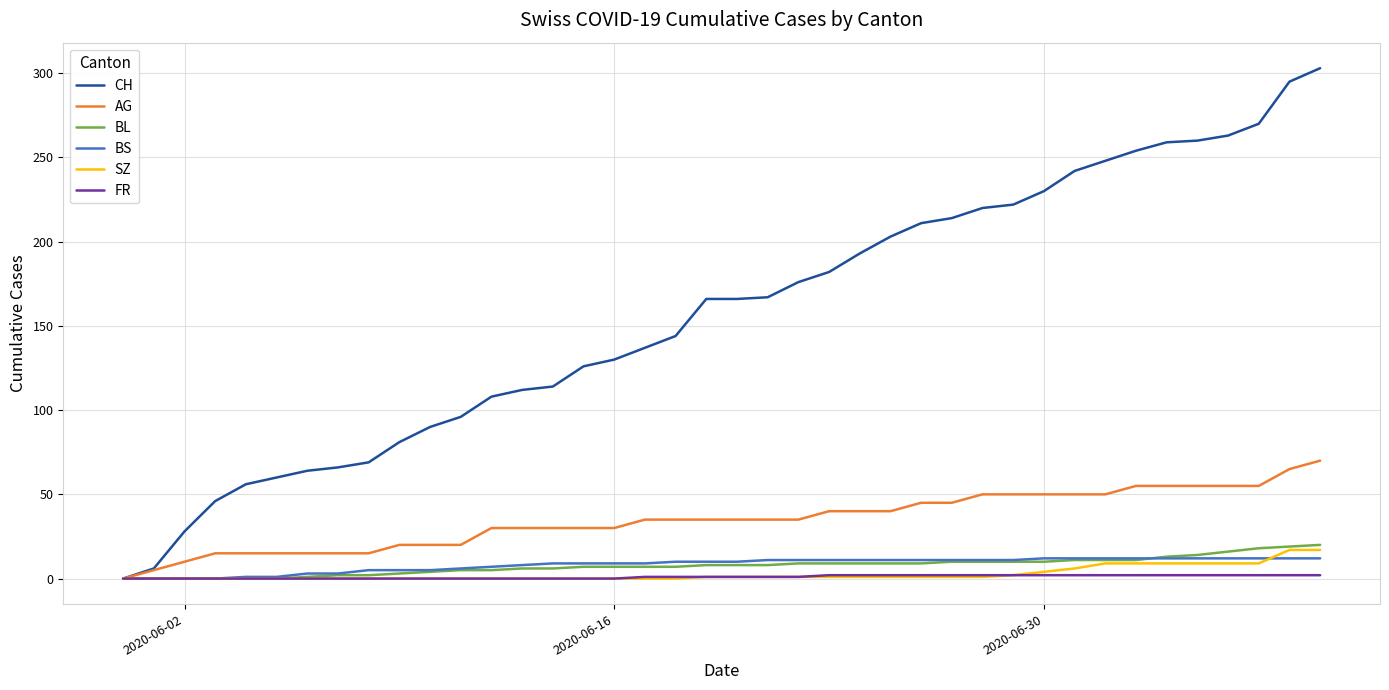

What is the greatest value displayed?

303